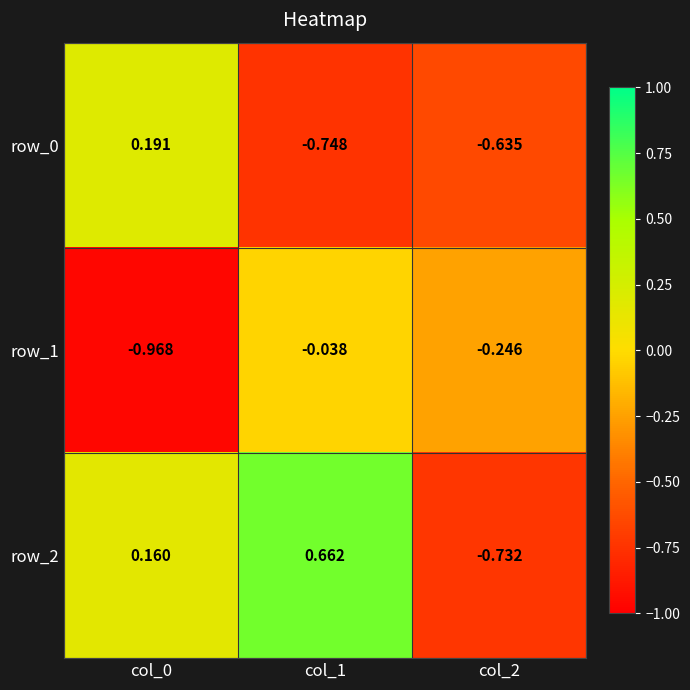

Is the value of row_1 at col_1 greater than the value of row_0 at col_0?

No